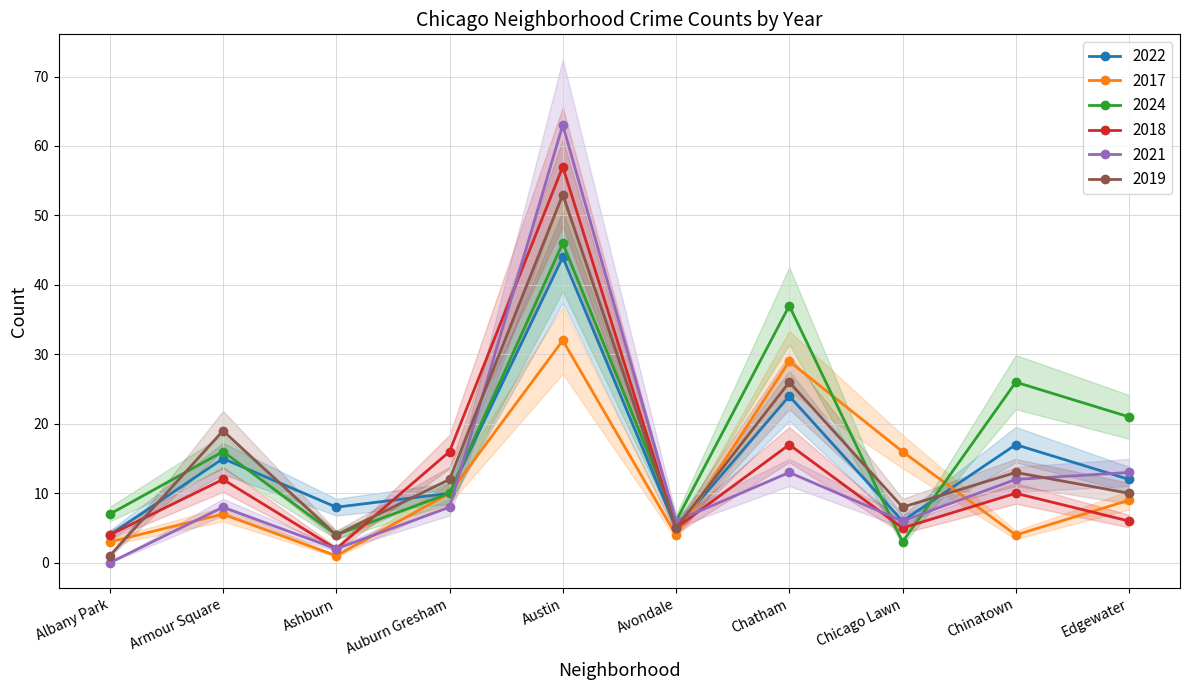

At which label does 2018 reach its minimum?

Ashburn